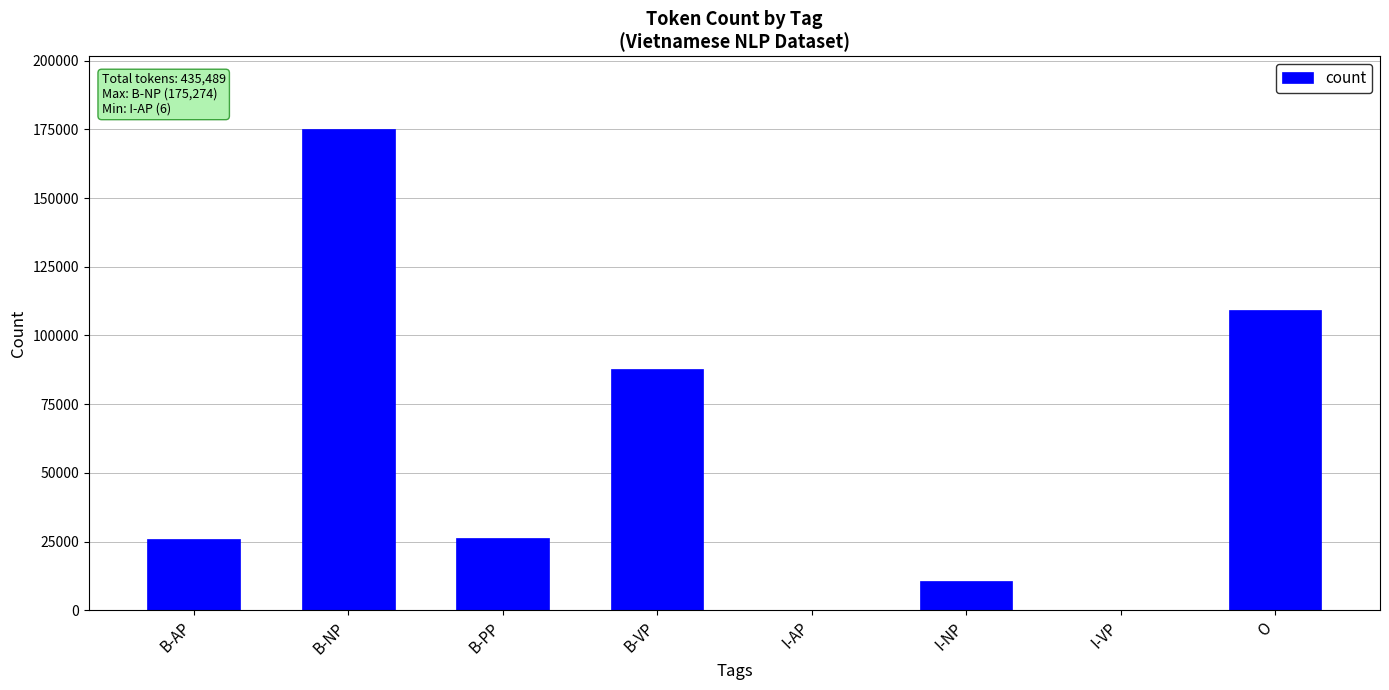

What is the sum of the values at B-NP and O?

284691